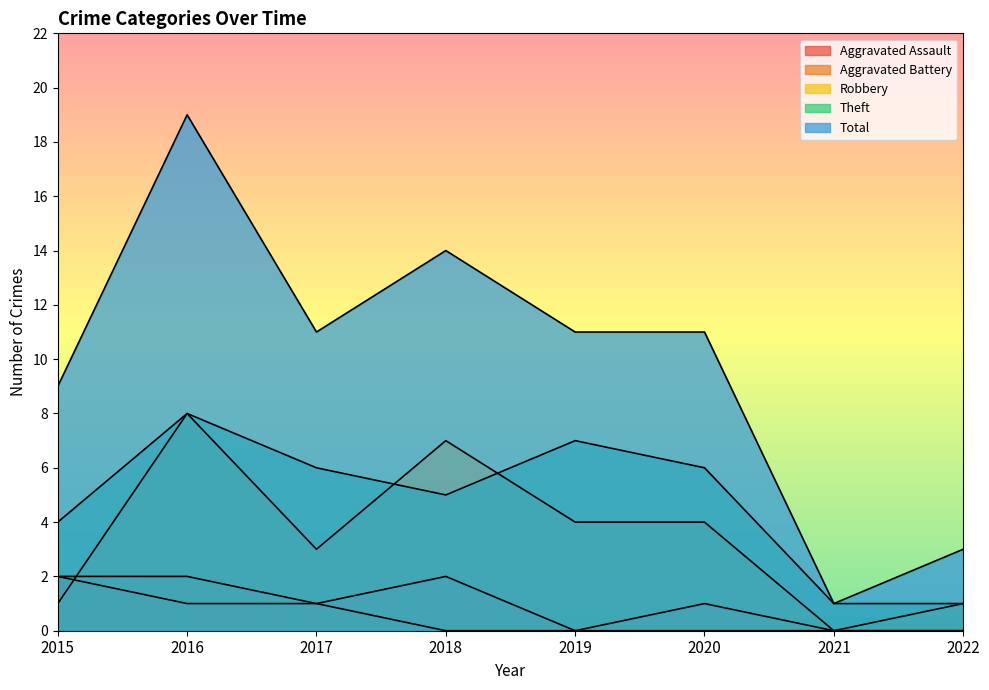

What is the difference between the highest and lowest values at 2019?

11